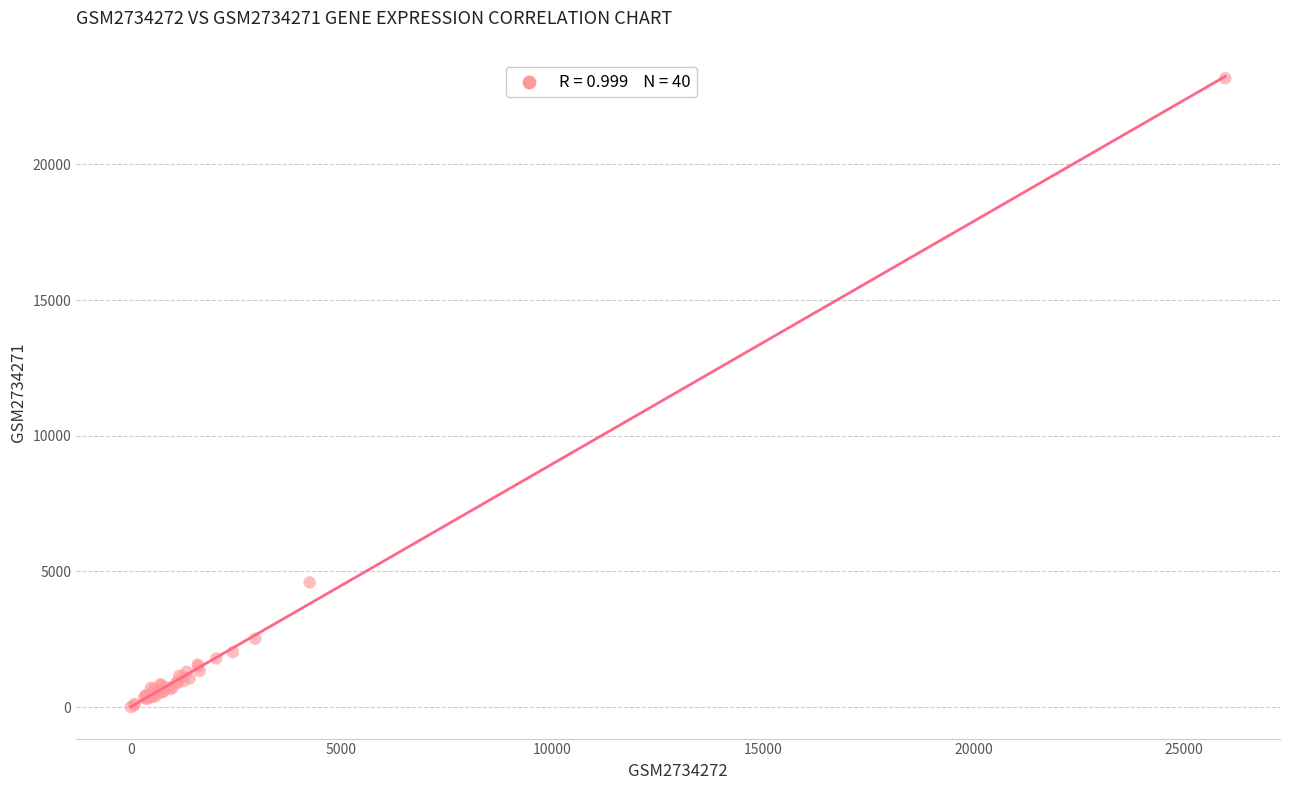

What Y value in the scatter plot is closest to 11585?

4592.1